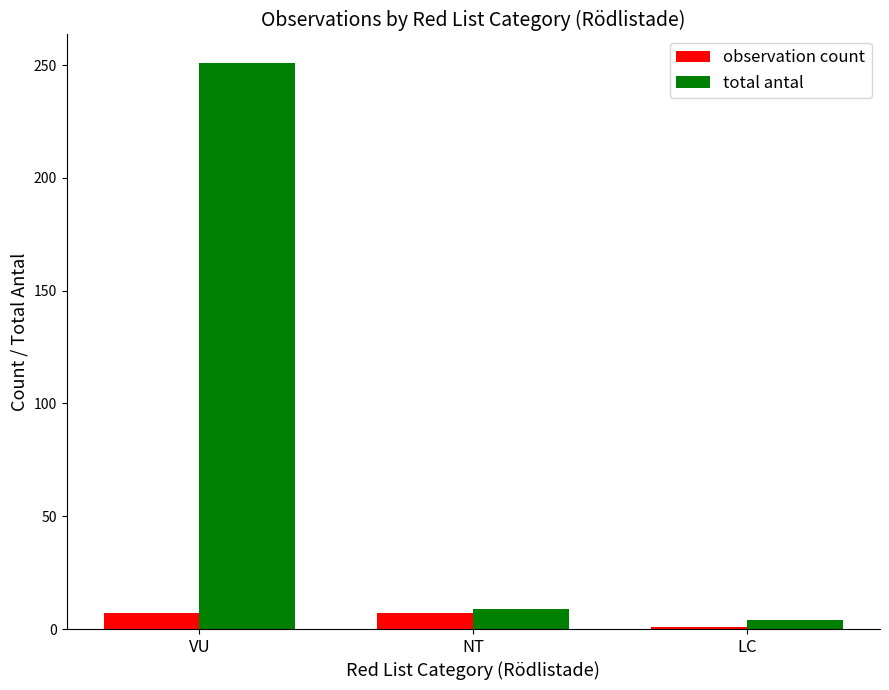

What is the difference between the maximum and minimum values in the observation count series?

6